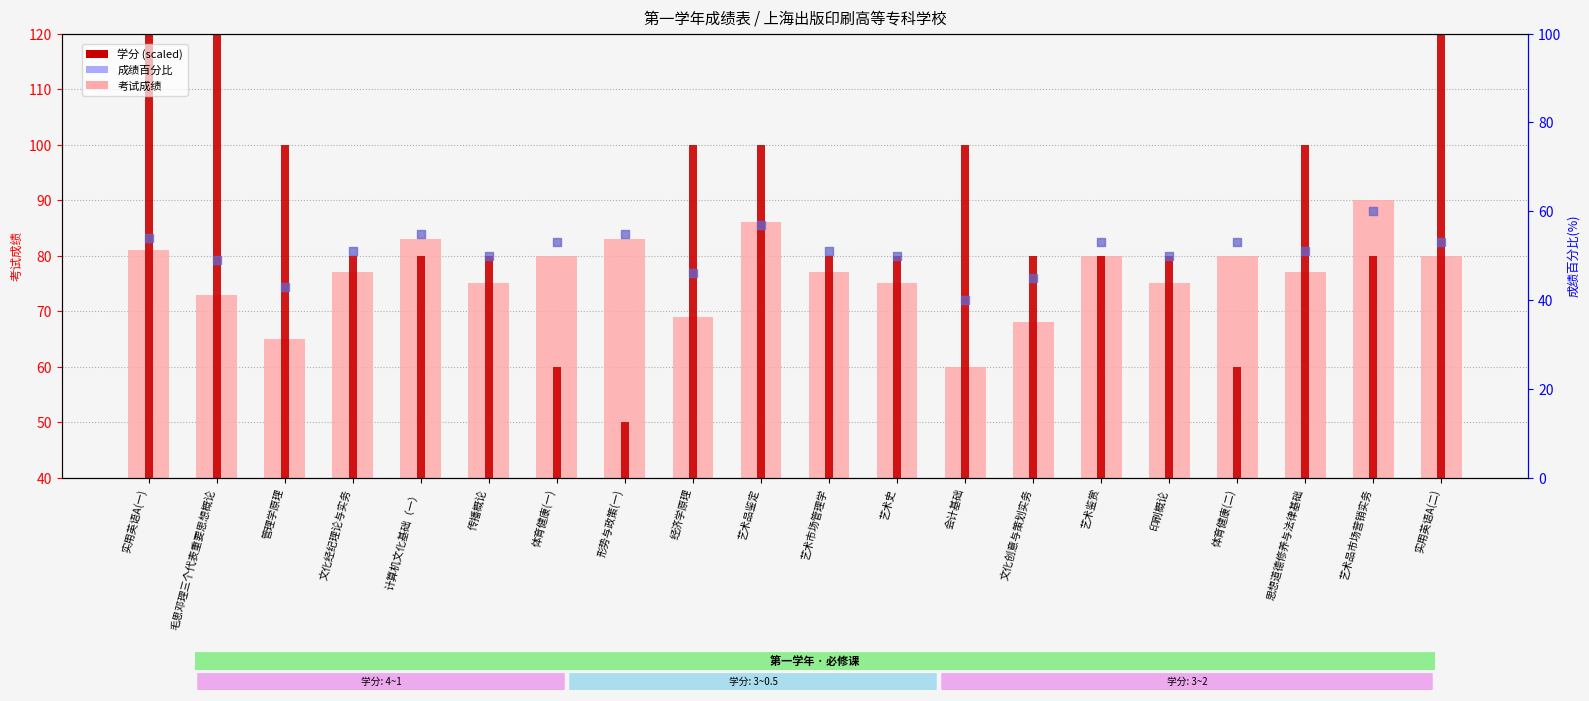

Is the value of 考试成绩 at 体育健康(一) greater than the value of 成绩百分比 at 毛思邓理三个代表重要思想概论?

Yes